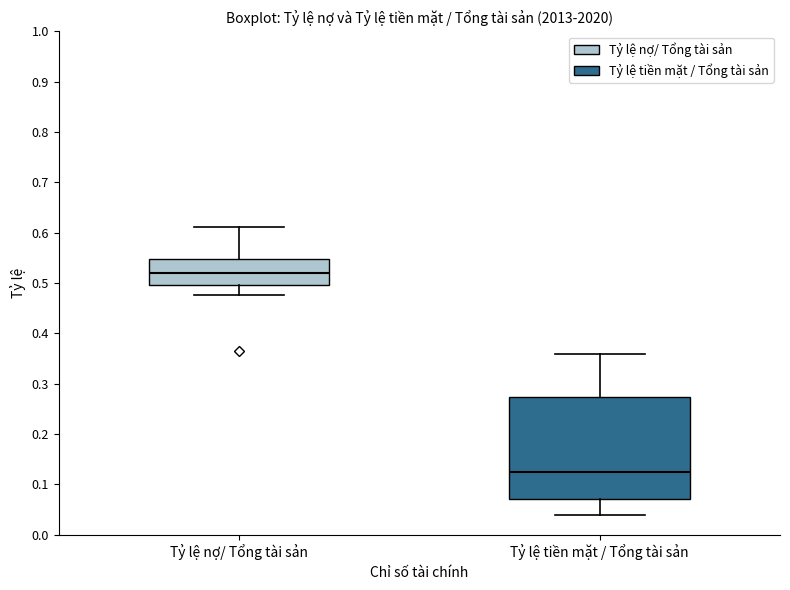

Where does the lower whisker of the box for Tỷ lệ tiền mặt / Tổng tài sản end on the y-axis? The values are not printed on the chart, so give them approximately, as read against the axis.

0.04